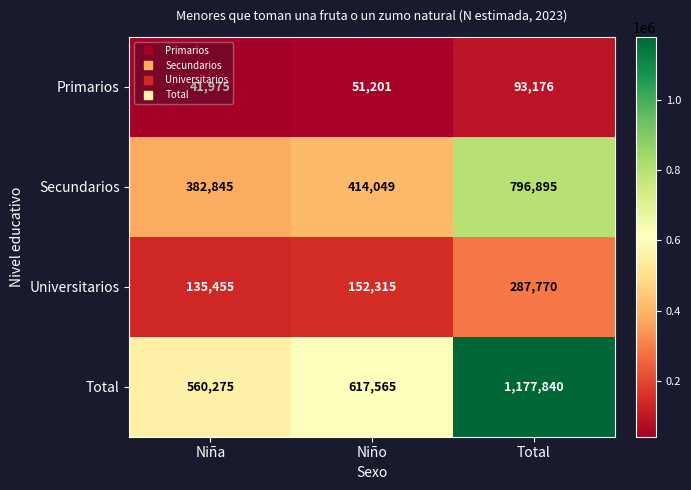

What is the sum of all Total values?

2355680